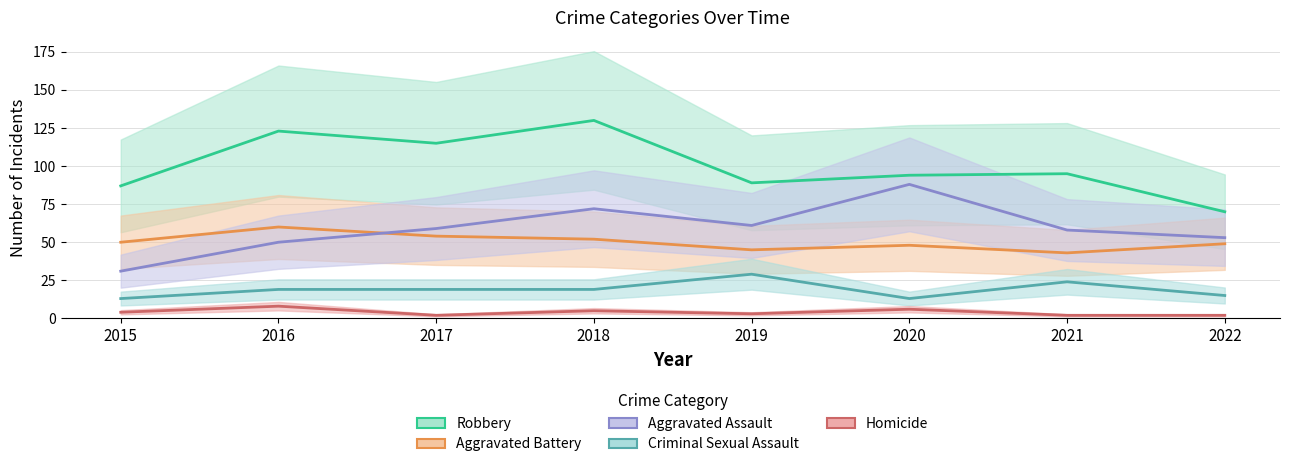

Does the chart have visible grid lines?

Yes